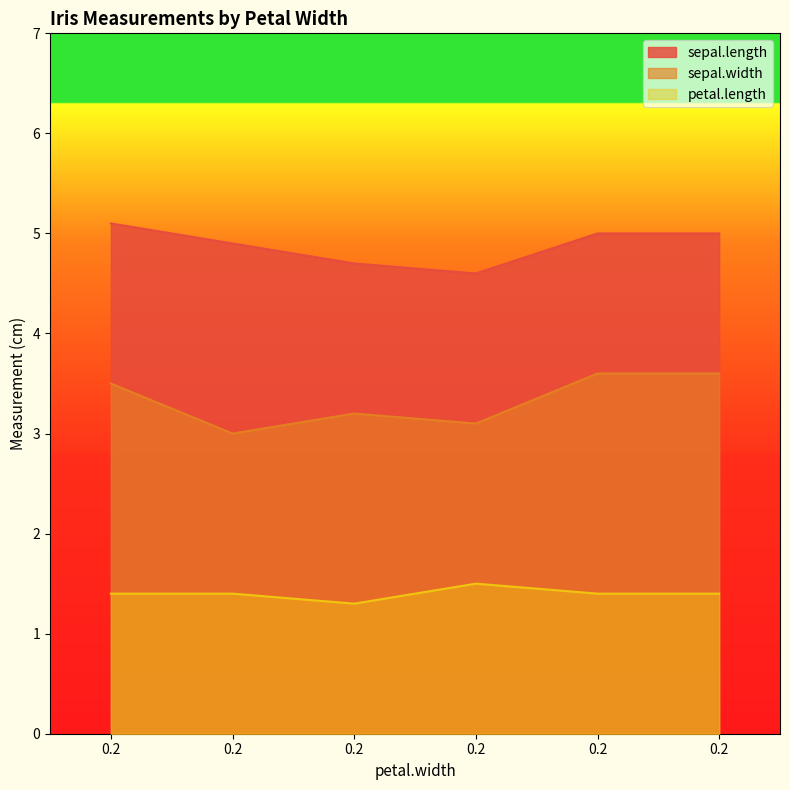

What is the approximate value of sepal.width at 0.2?

3.2